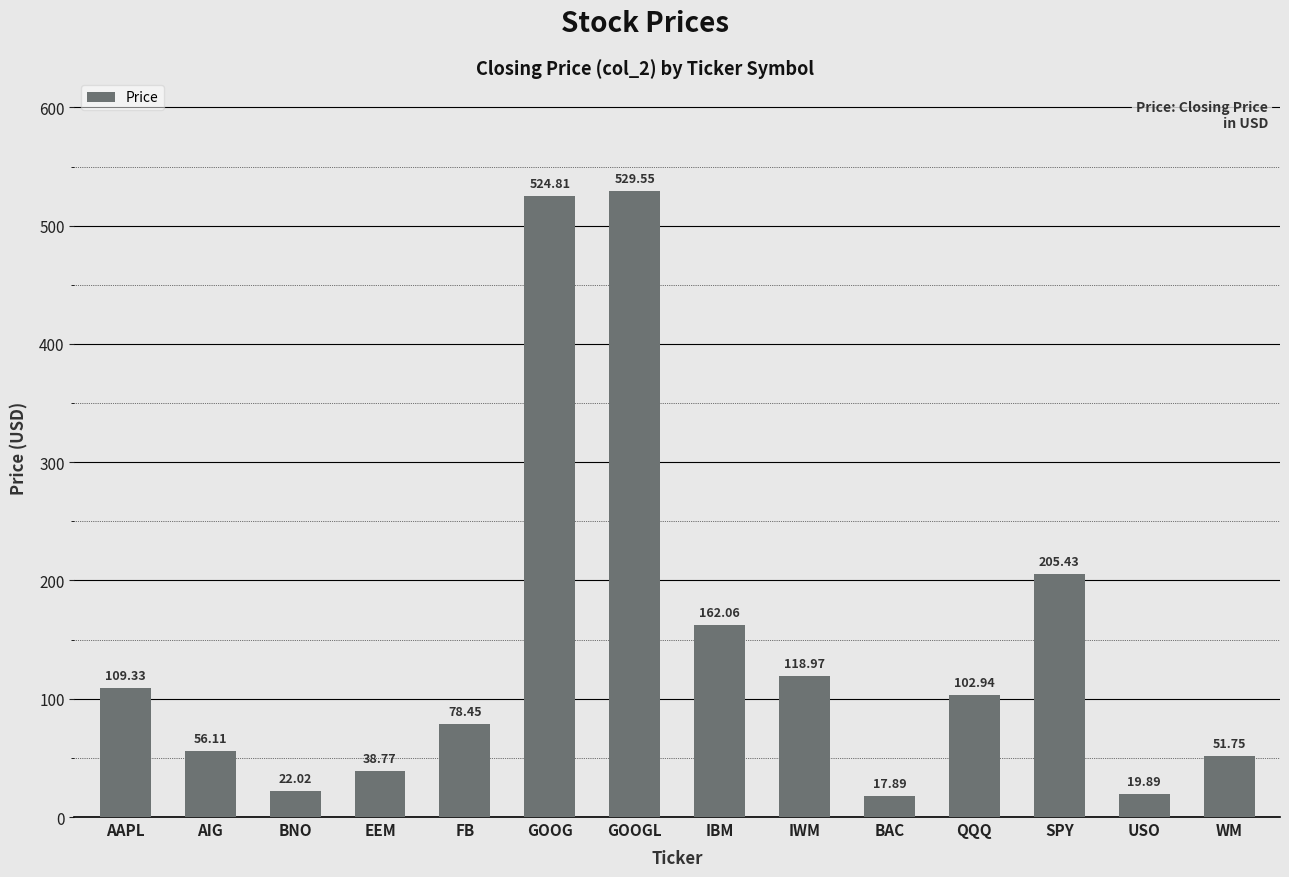

At which label is the value closest to 273?

SPY